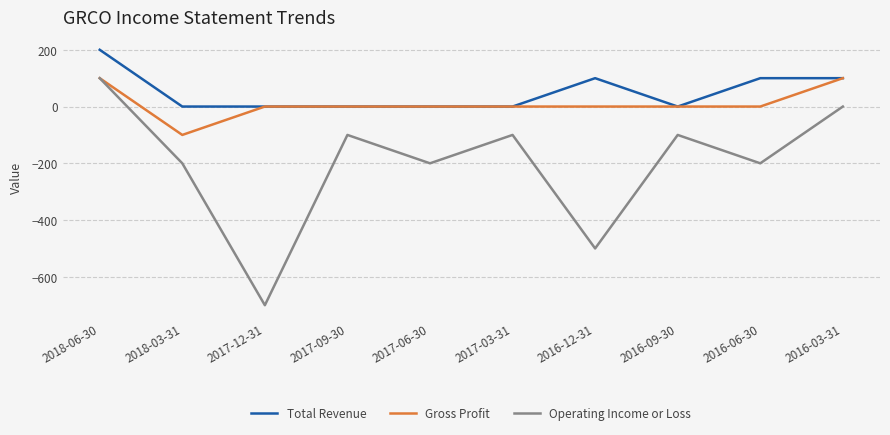

Which category has the highest value across all series?

2018-06-30